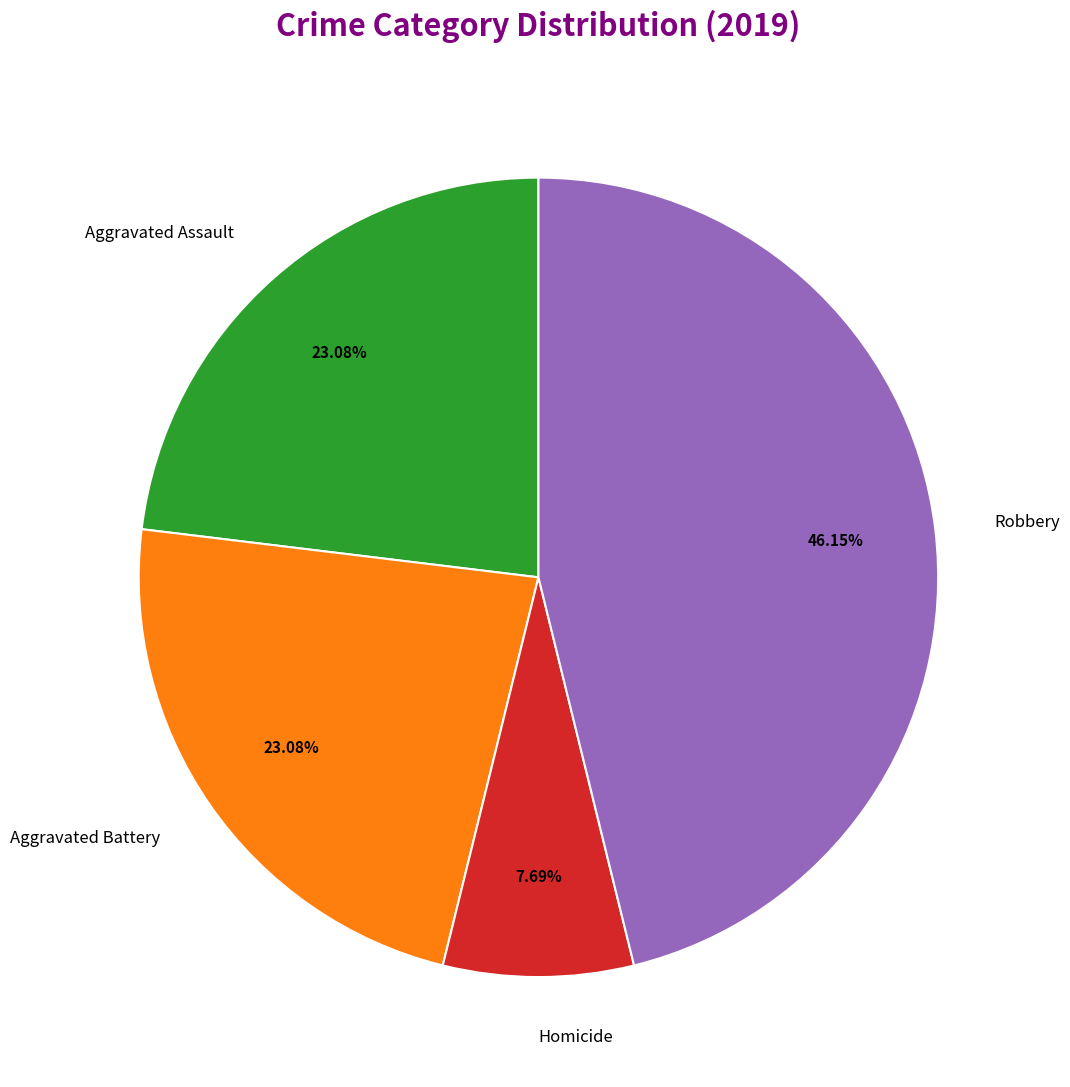

Count the number of slices in the pie.

4